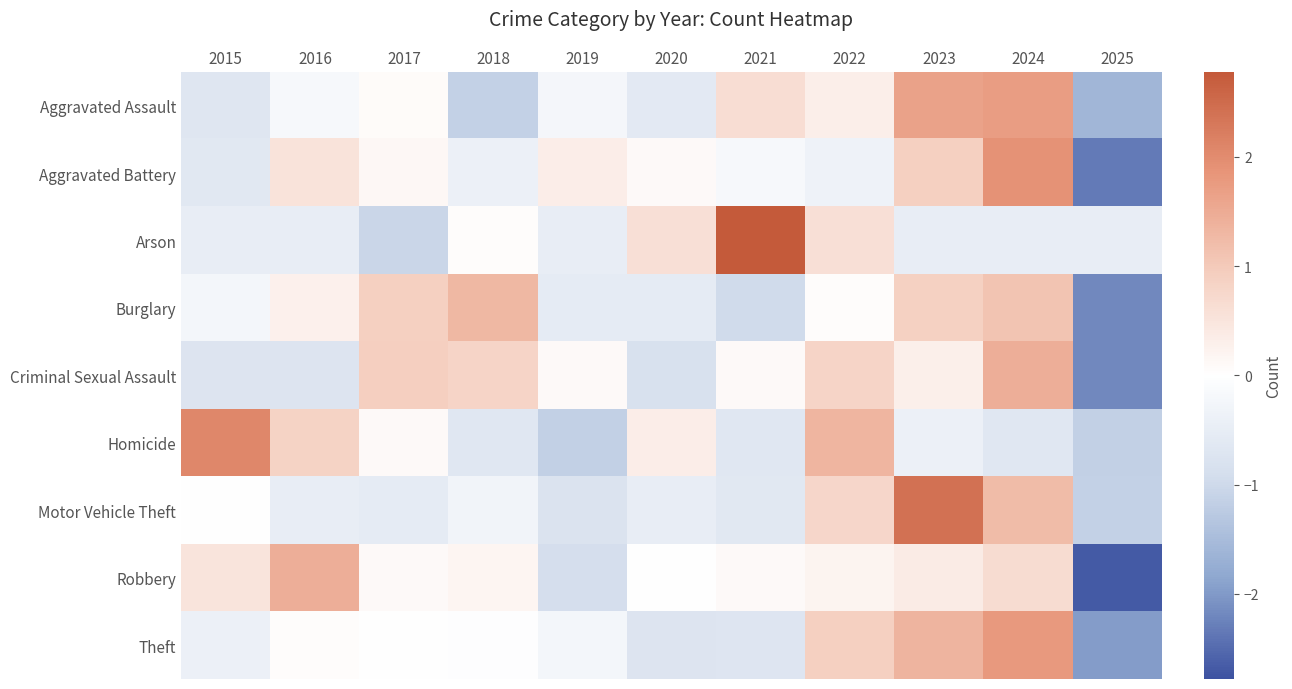

Rank the series by their maximum value, from highest to lowest.

Arson, Motor Vehicle Theft, Homicide, Aggravated Battery, Theft, Aggravated Assault, Criminal Sexual Assault, Robbery, Burglary